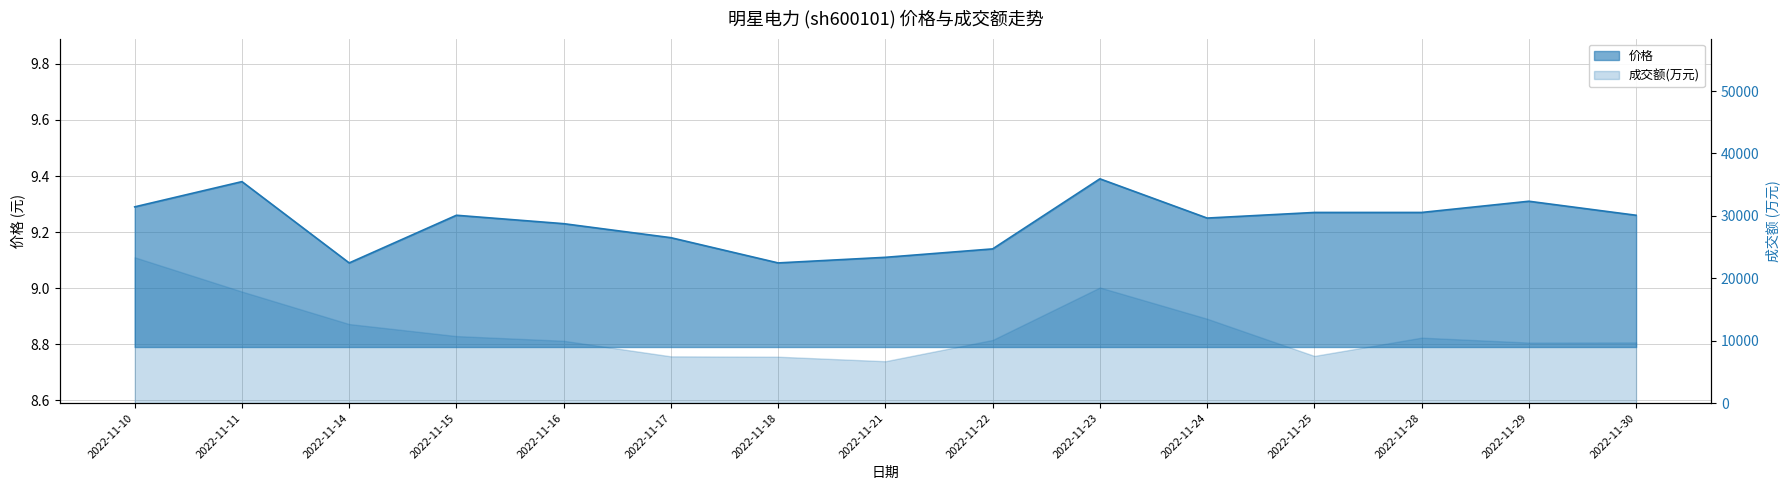

Reading left to right, list all the values displayed in this chart.

9.3	9.4	9.1	9.3	9.2	9.2	9.1	9.1	9.1	9.4	9.2	9.3	9.3	9.3	9.3